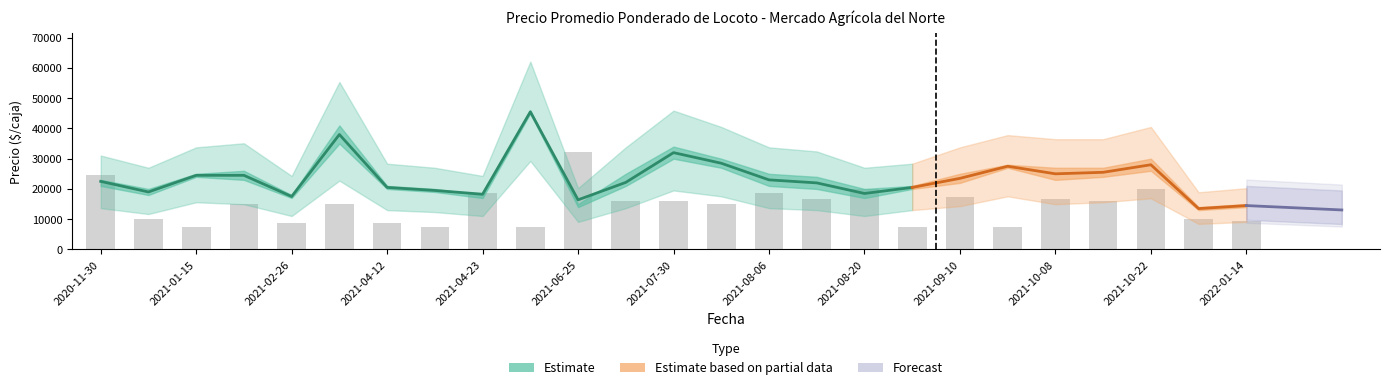

What is the difference between the second highest and minimum values in the Volumen series?

280